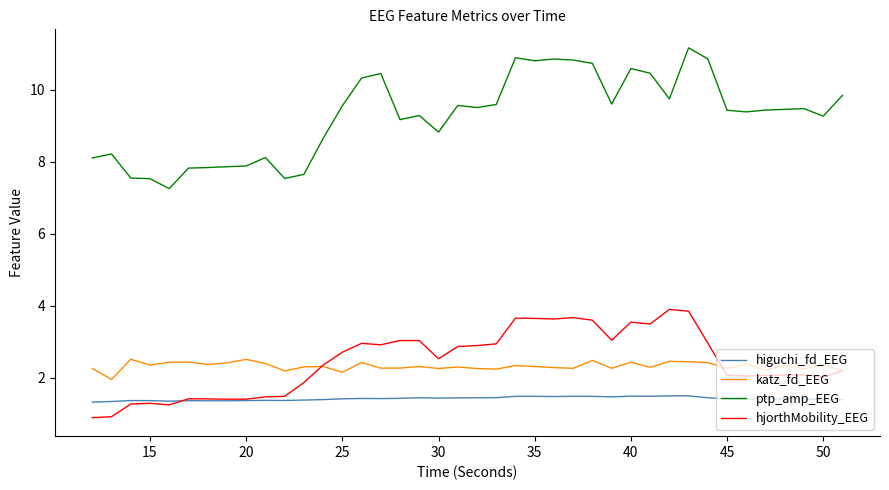

Which series has the largest total across all categories?

ptp_amp_EEG